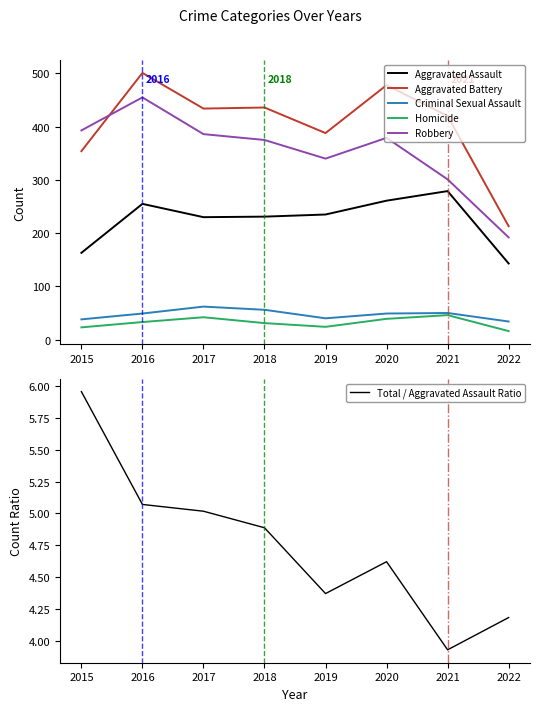

What is the spread (max minus min) of values at 2019?

383.6